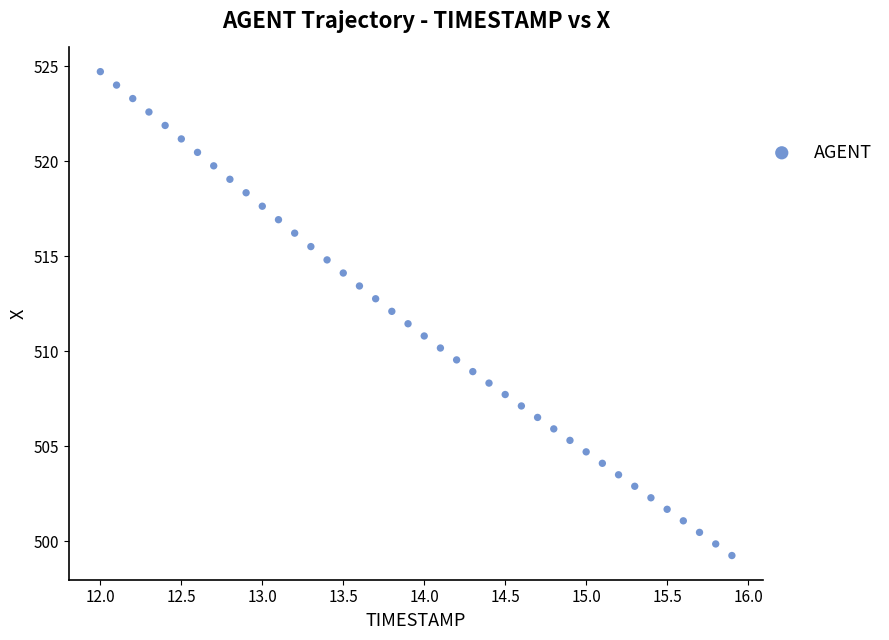

What is the range of Y values (max minus min)?

25.5